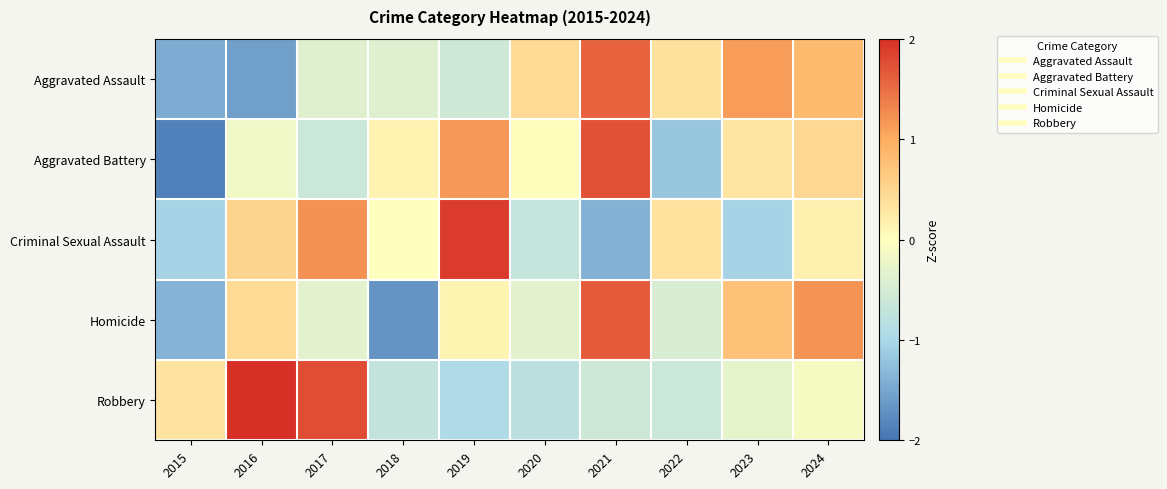

Which label corresponds to the largest value in the chart?

2016